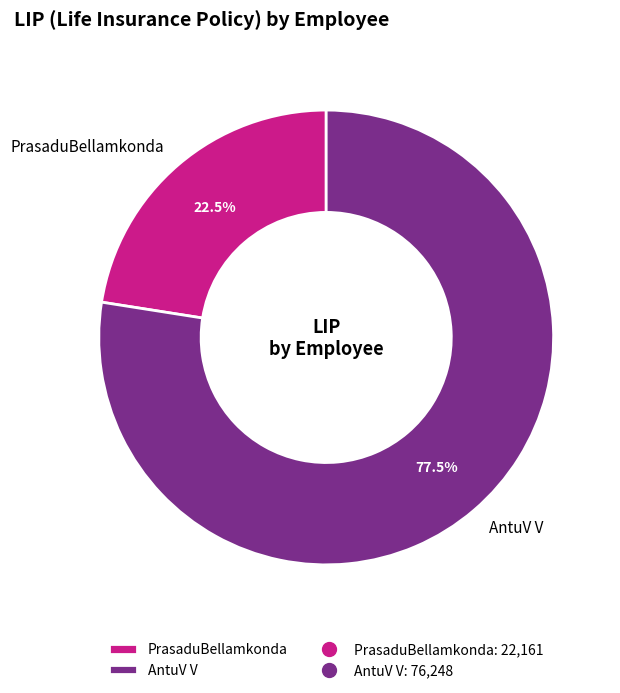

Between AntuV V and PrasaduBellamkonda, which is larger?

AntuV V